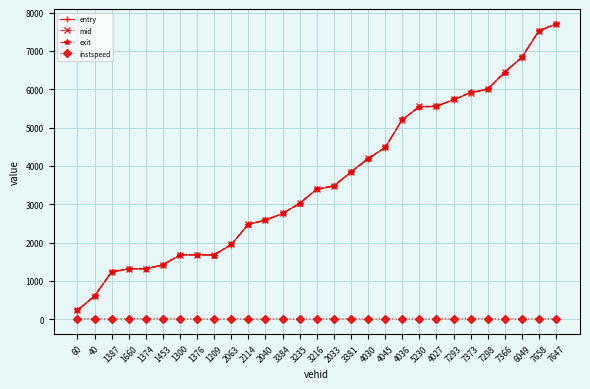

What position from the left is 2033?

16